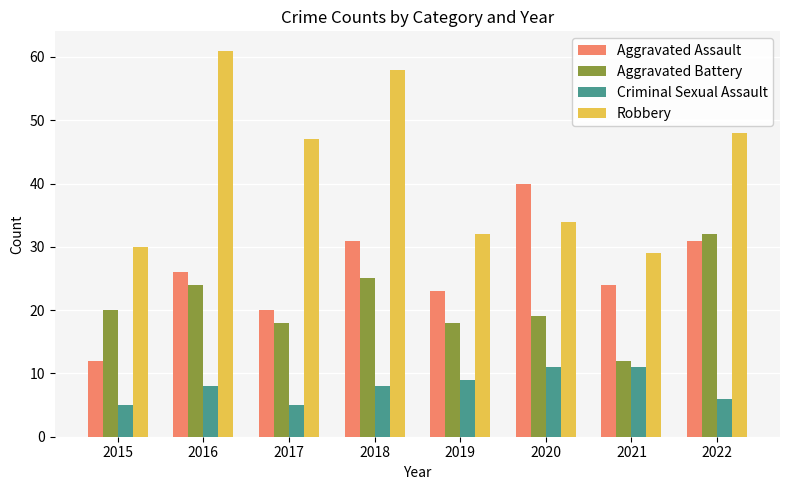

What is the average value of the Criminal Sexual Assault series?

8